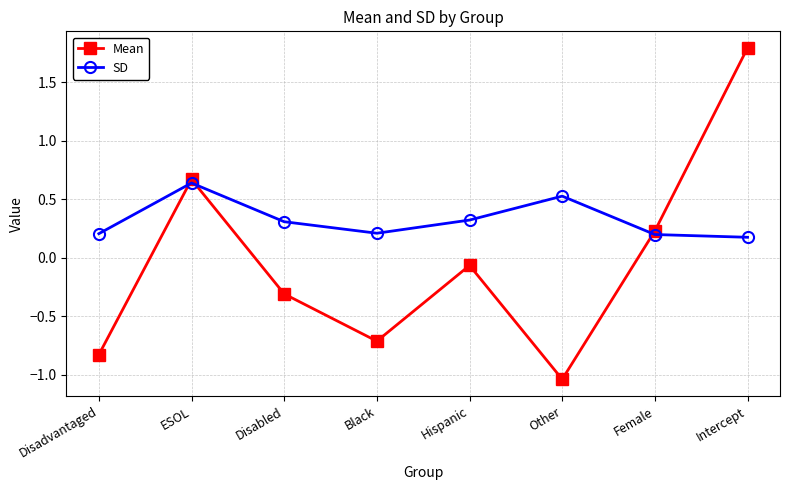

At which label does Mean reach its peak?

Intercept